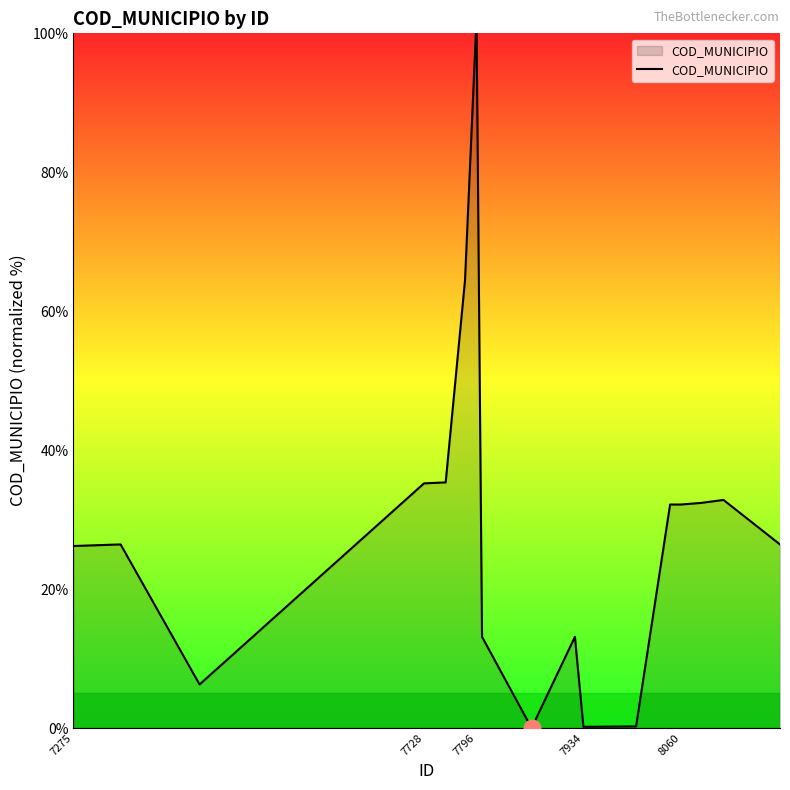

What is the difference between the maximum and minimum values?

100.0